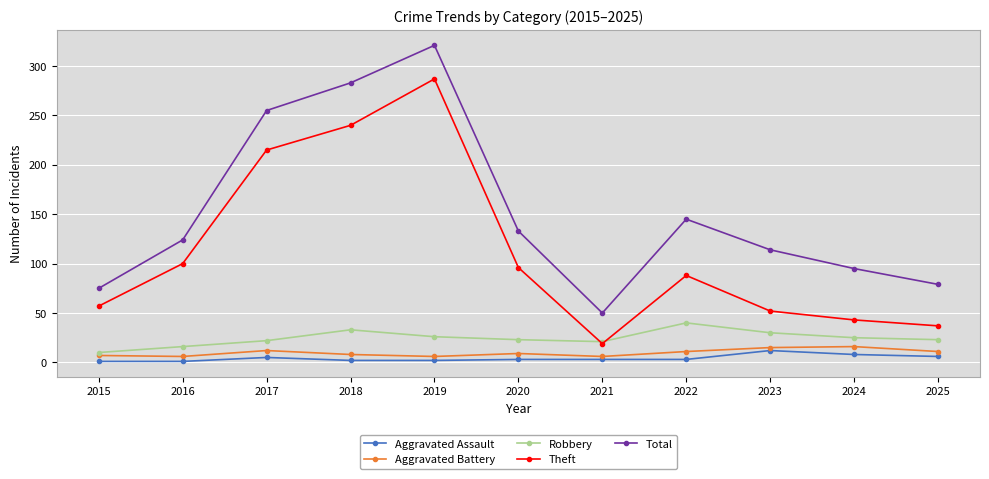

True or false: Aggravated Assault has a value of 12 at 2023.

True